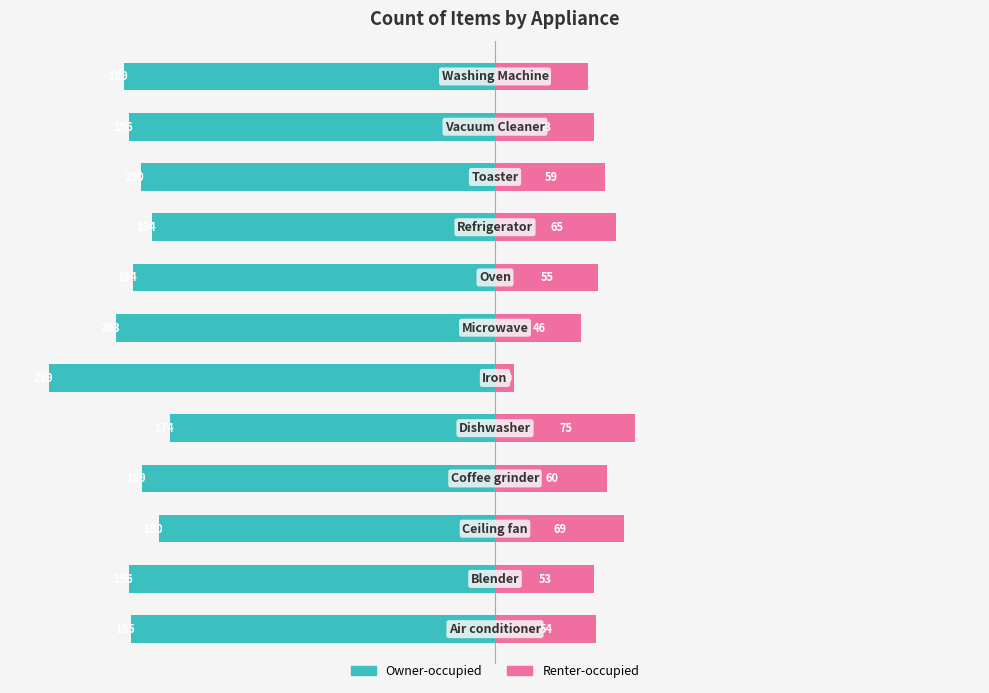

Is it true that Renter-occupied equals 21 at 7?

False